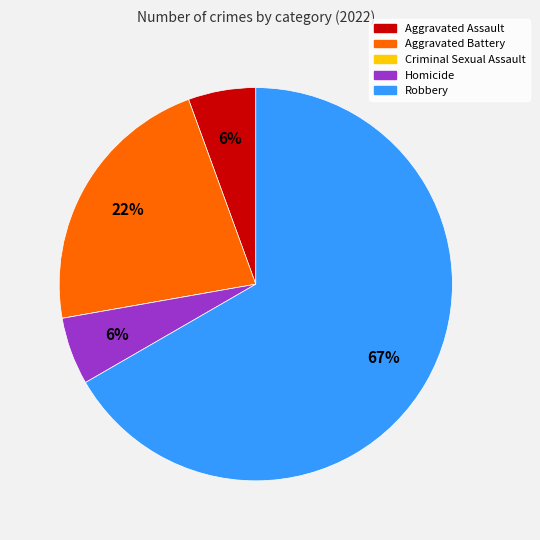

What is the ratio of the value at Robbery to the value at Aggravated Battery?

3.0